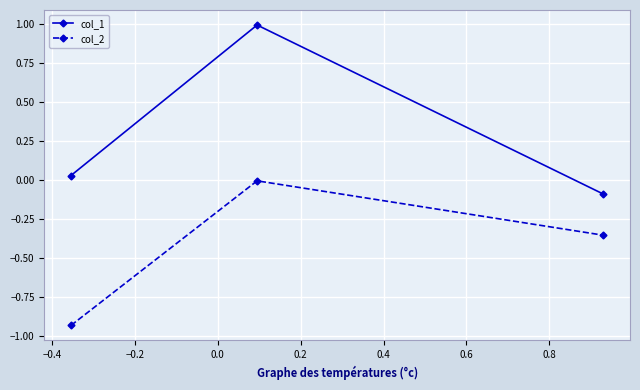

Which series has the largest total across all categories?

col_1